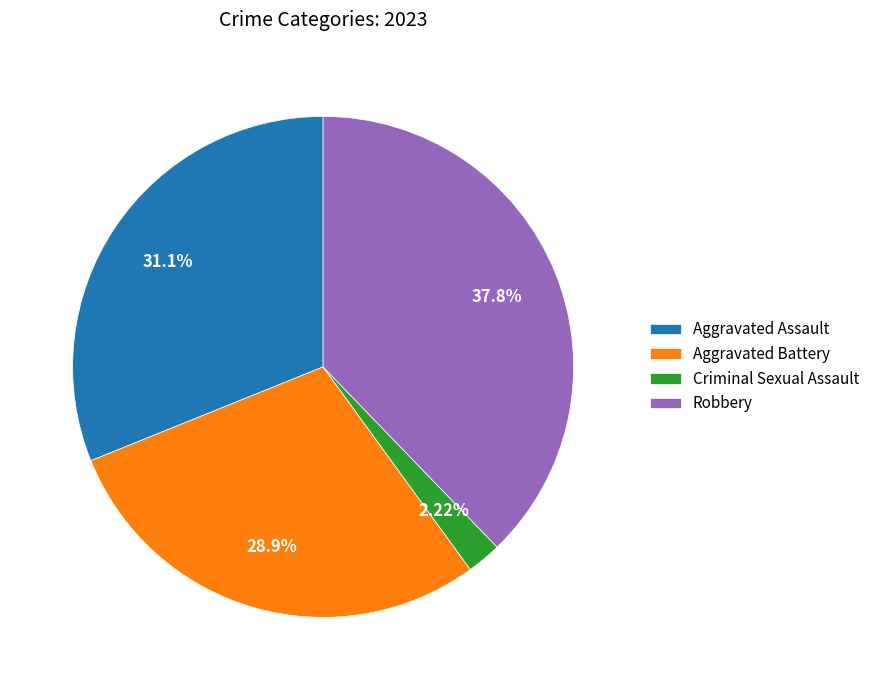

To the nearest percent, what is the difference between the largest and smallest slice percentages?

36%